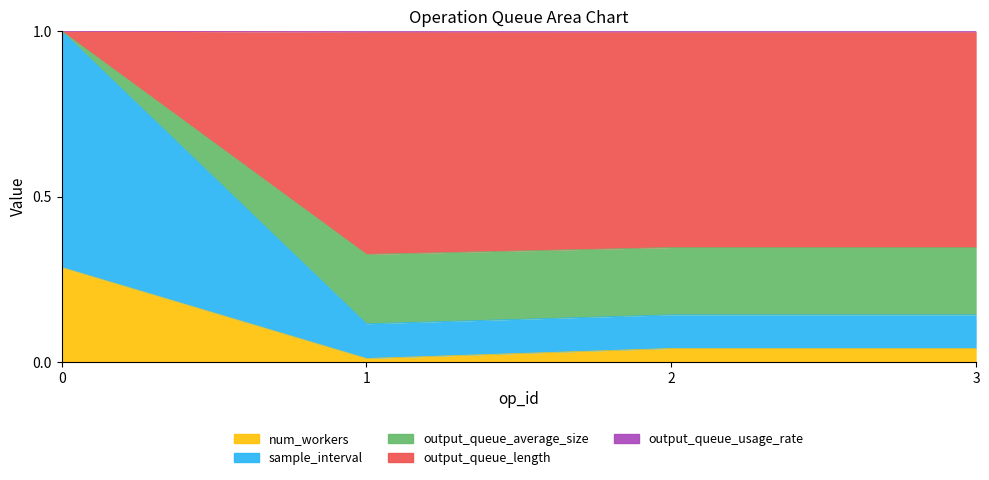

Which series changed the most between 0 and 3?

output_queue_length